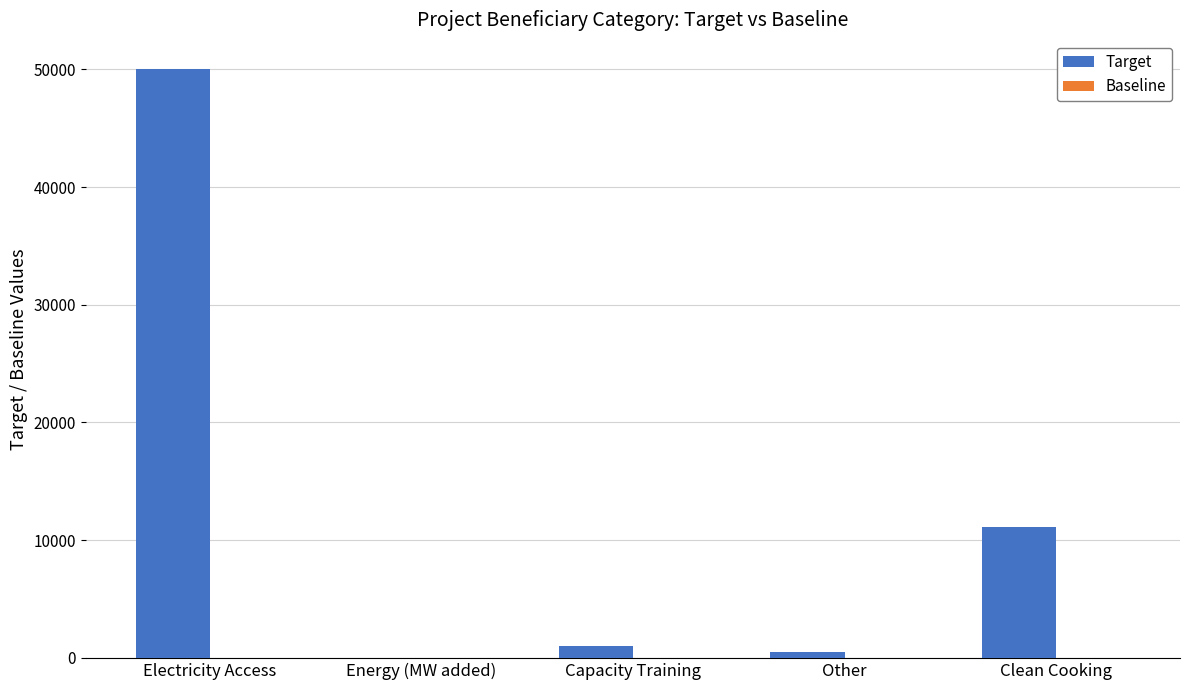

Which has a higher value, Clean Cooking or Electricity Access?

Electricity Access